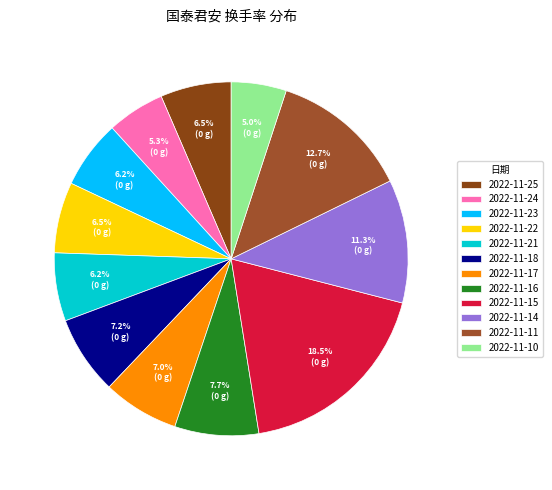

How many segments does this pie chart have?

12